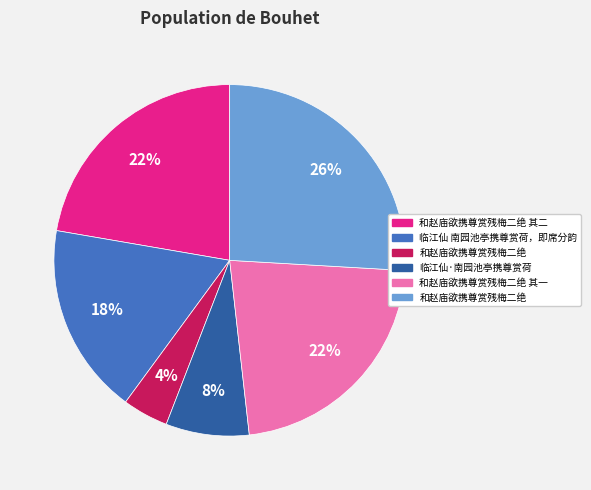

How many segments does this pie chart have?

6